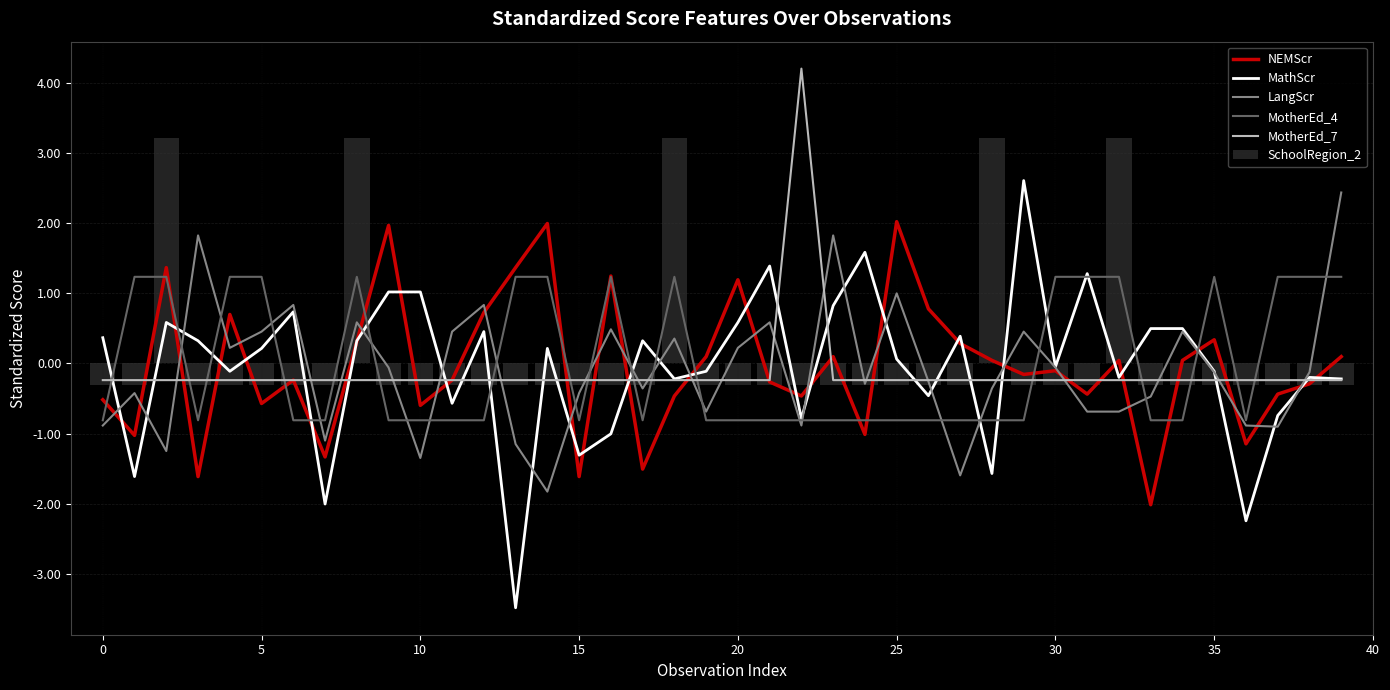

True or false: LangScr has a value of 0.5 at 25.

False